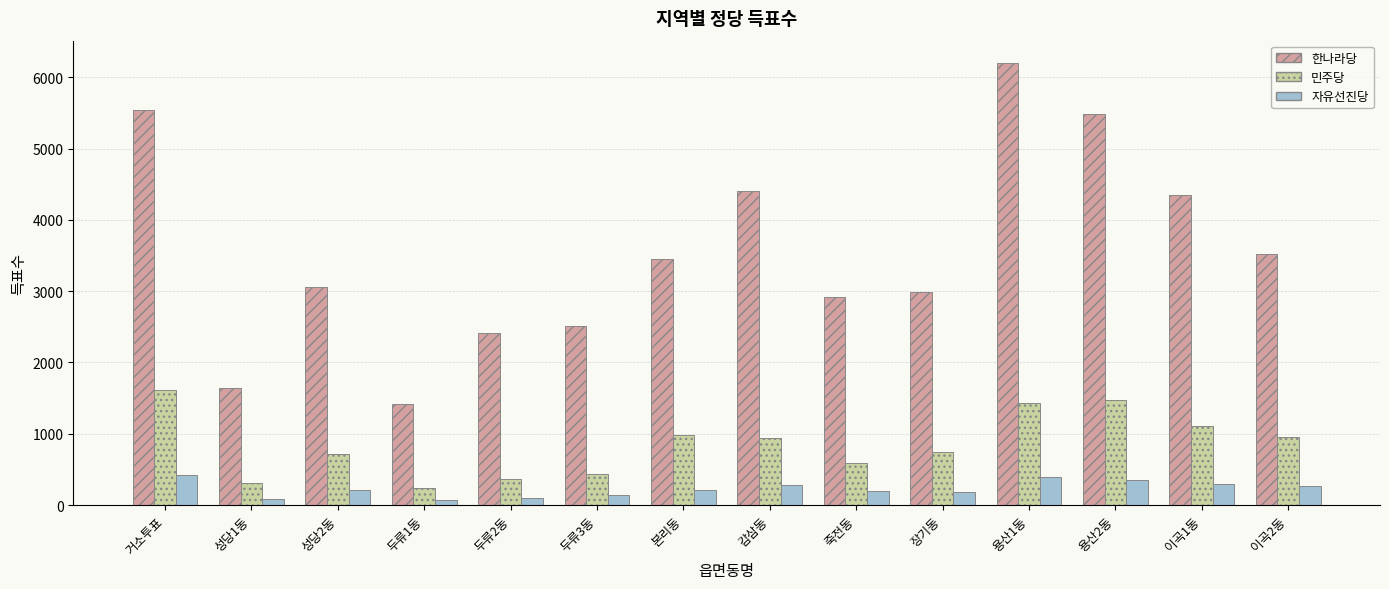

What is the value of the 자유선진당 bar at the 5th from the left?

104